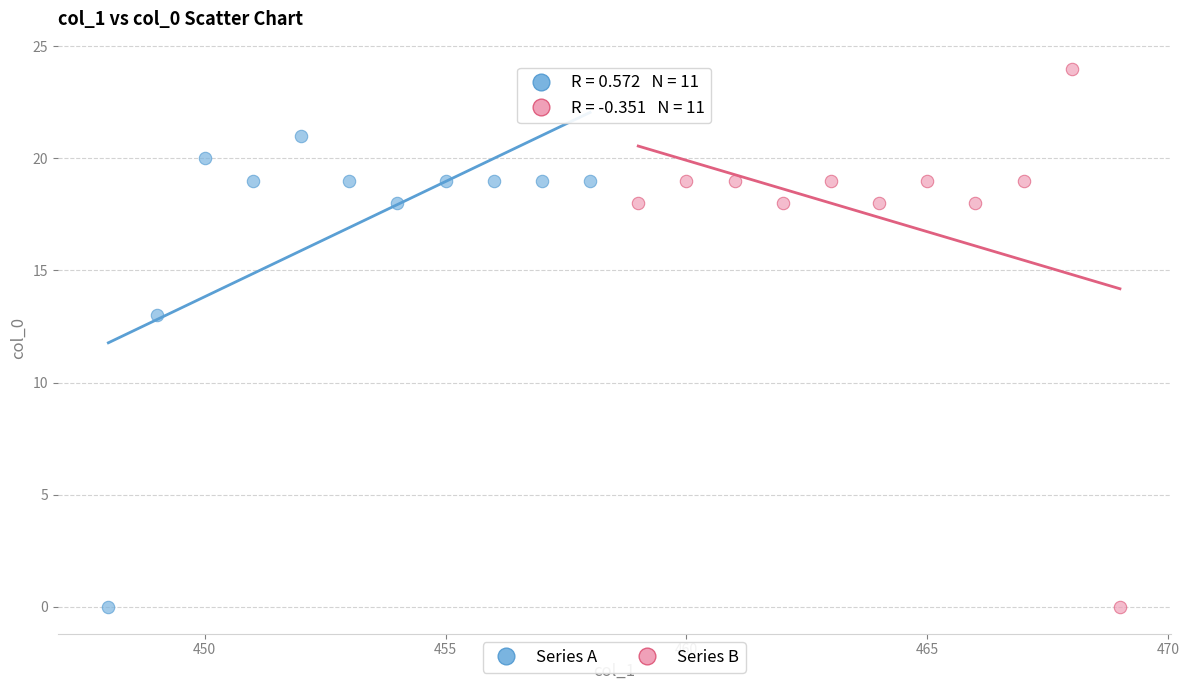

Which series has the widest spread of Y values?

Series B